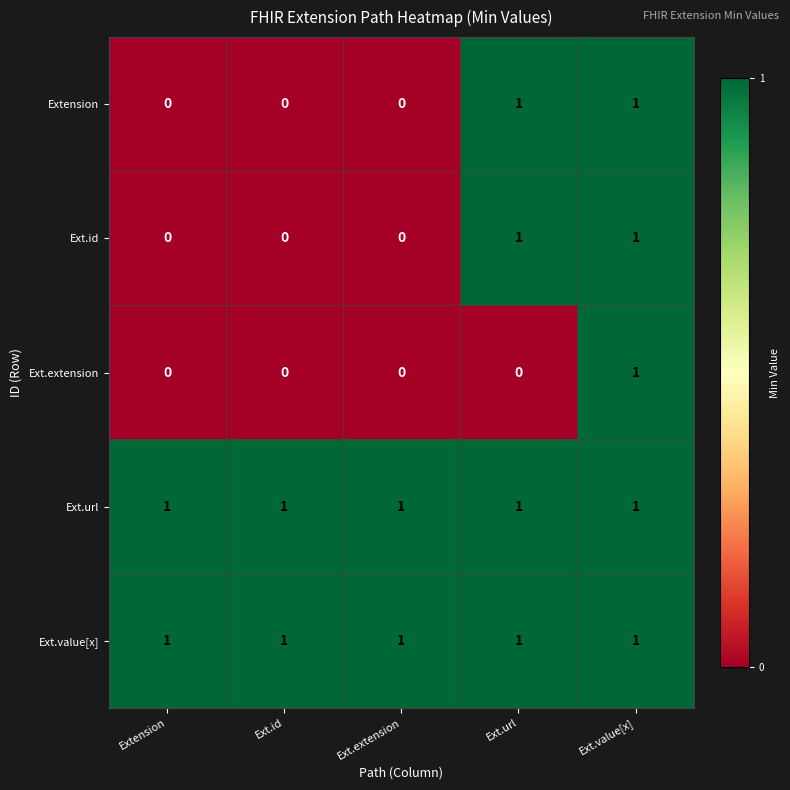

Reading left to right, extract all data points from this chart.

Extension: Extension=0	Ext.id=0	Ext.extension=0	Ext.url=1	Ext.value[x]=1
Ext.id: Extension=0	Ext.id=0	Ext.extension=0	Ext.url=1	Ext.value[x]=1
Ext.extension: Extension=0	Ext.id=0	Ext.extension=0	Ext.url=0	Ext.value[x]=1
Ext.url: Extension=1	Ext.id=1	Ext.extension=1	Ext.url=1	Ext.value[x]=1
Ext.value[x]: Extension=1	Ext.id=1	Ext.extension=1	Ext.url=1	Ext.value[x]=1